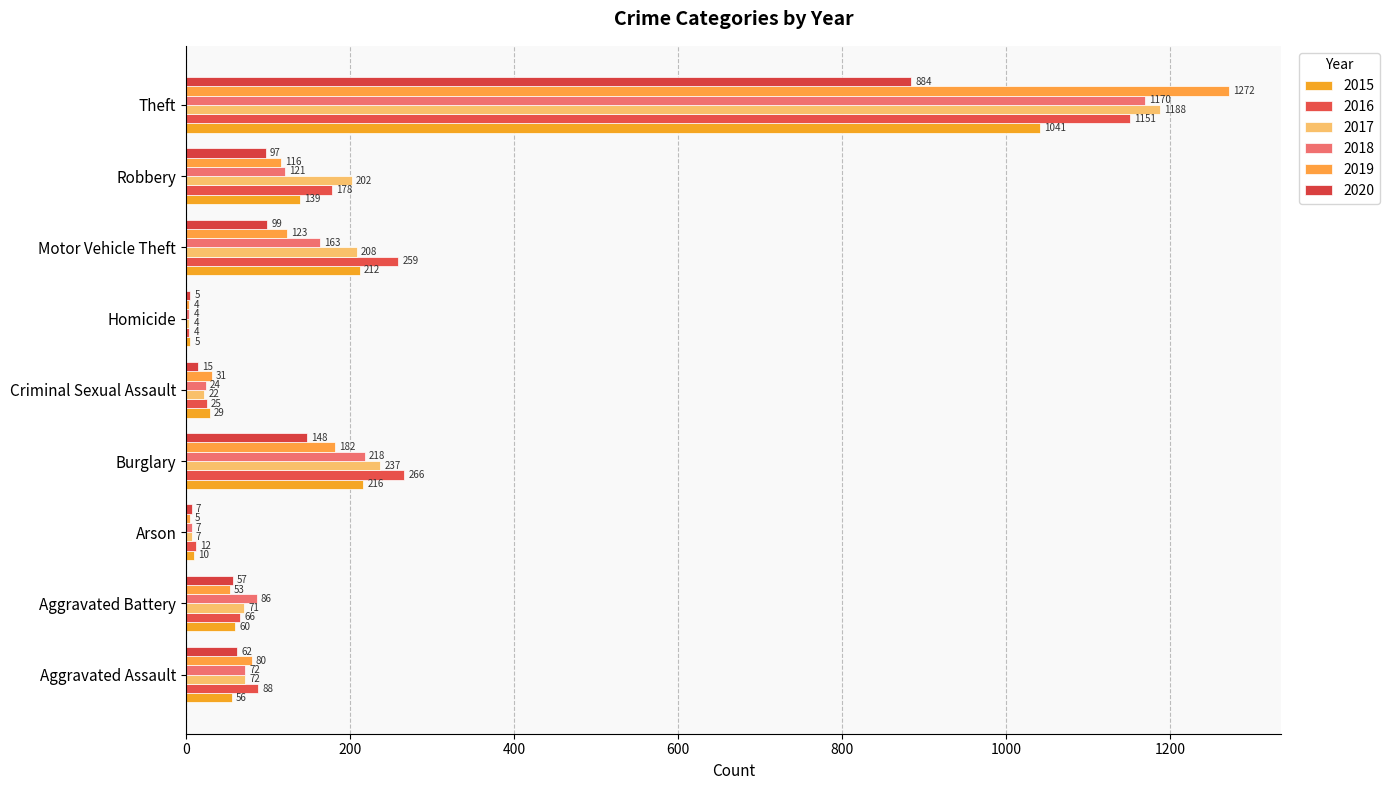

What is the lowest value of the 2019 series?

4